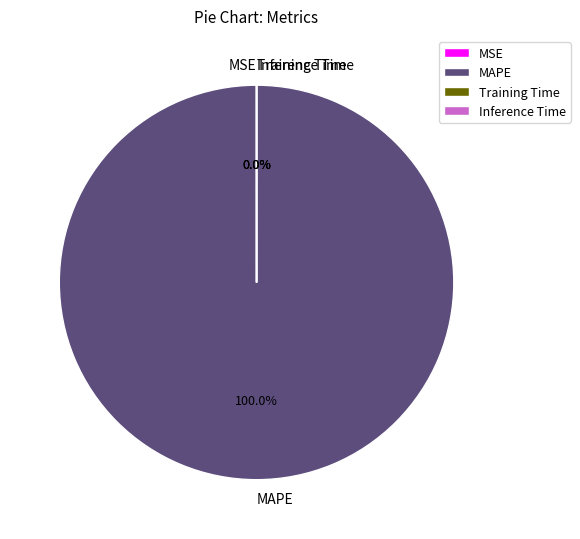

Which slice represents more than half of the pie?

MAPE